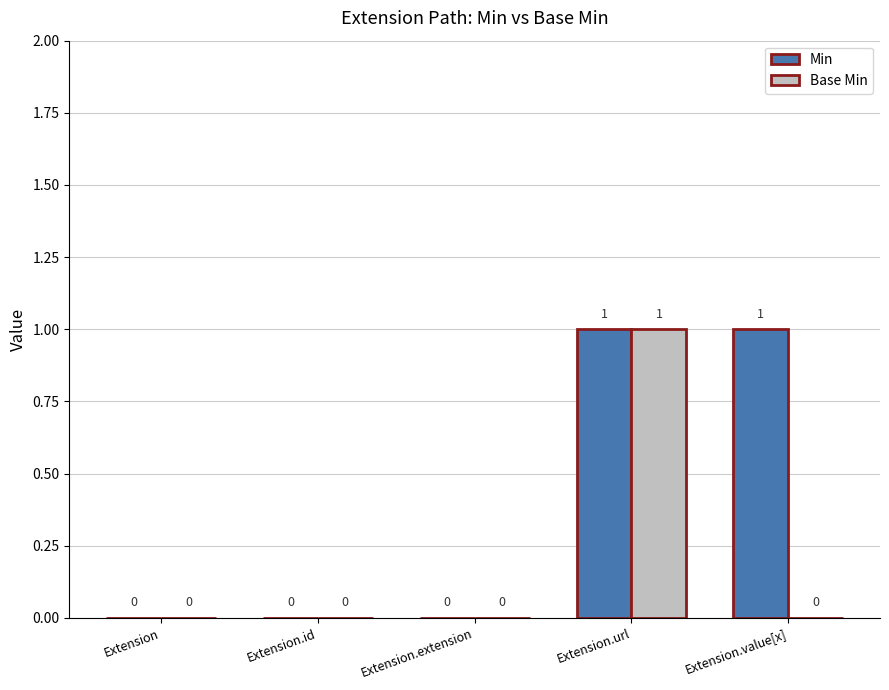

What are all the series names shown in the legend?

Min, Base Min